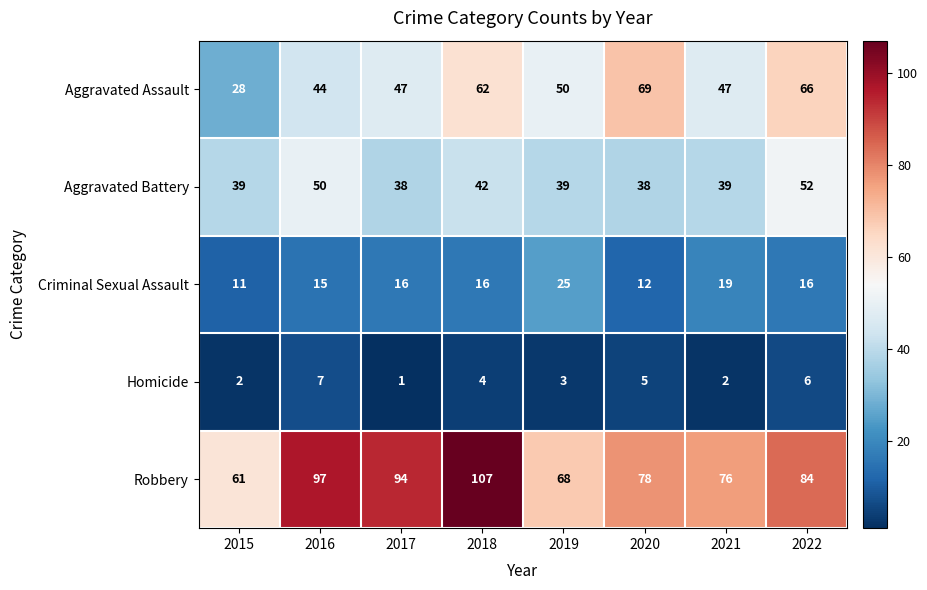

Which series has the largest range (max minus min)?

Robbery